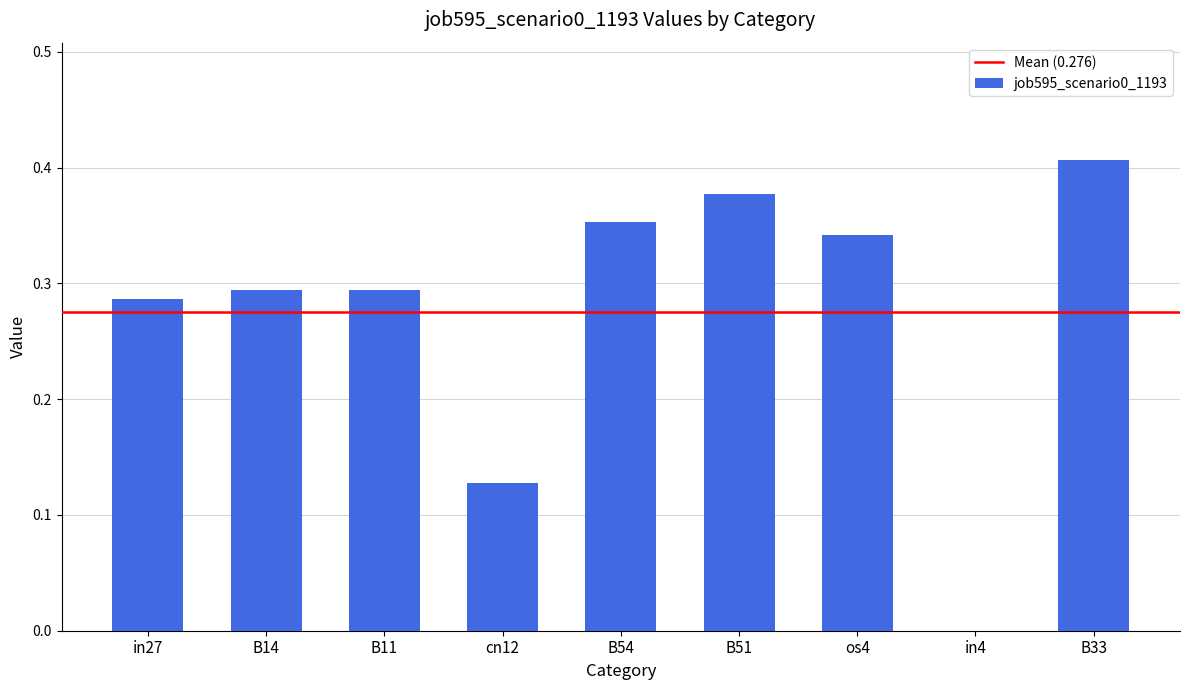

What is the change in value from os4 to B33?

+0.1